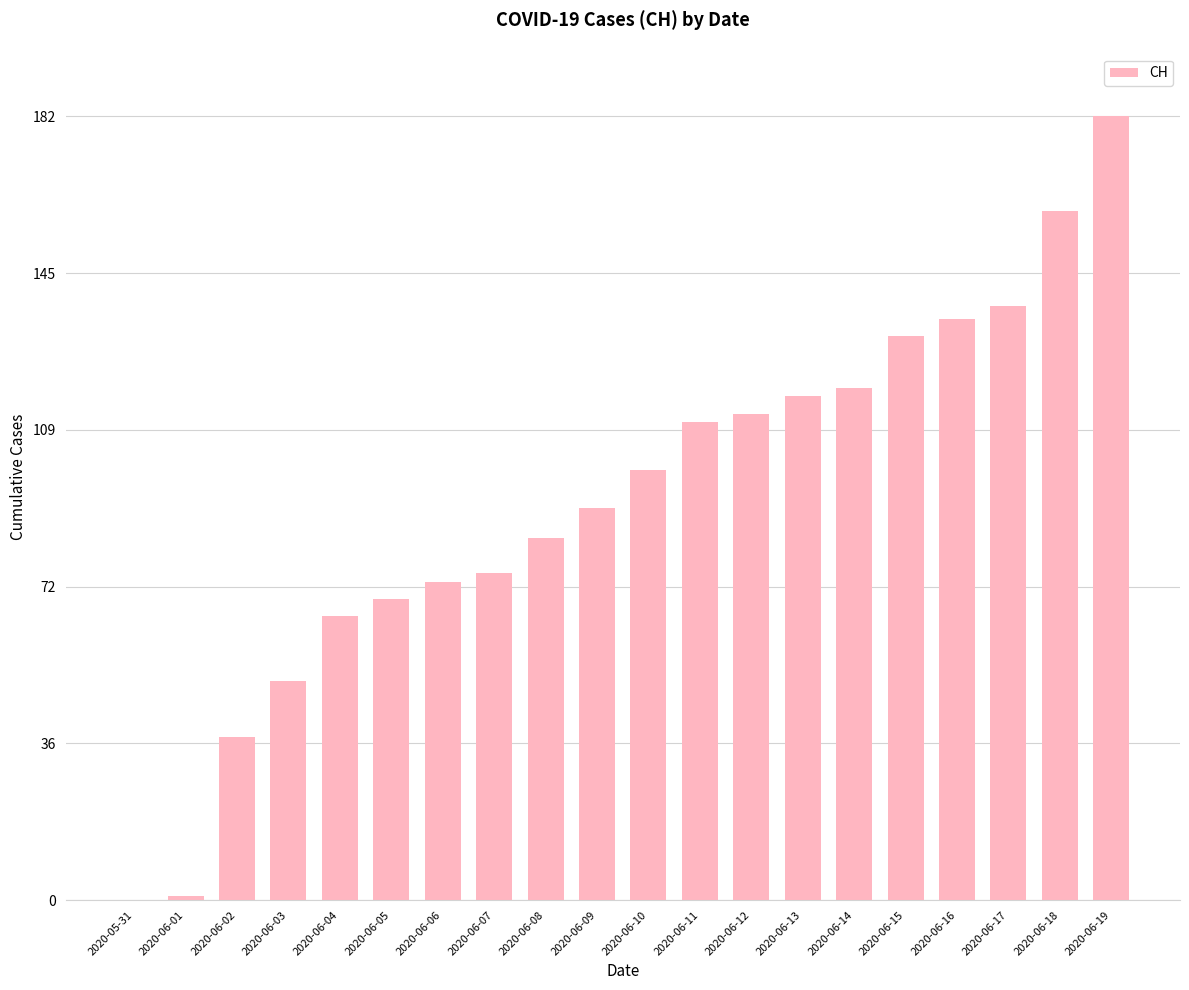

The value at 2020-06-19 is 87. True or false?

False